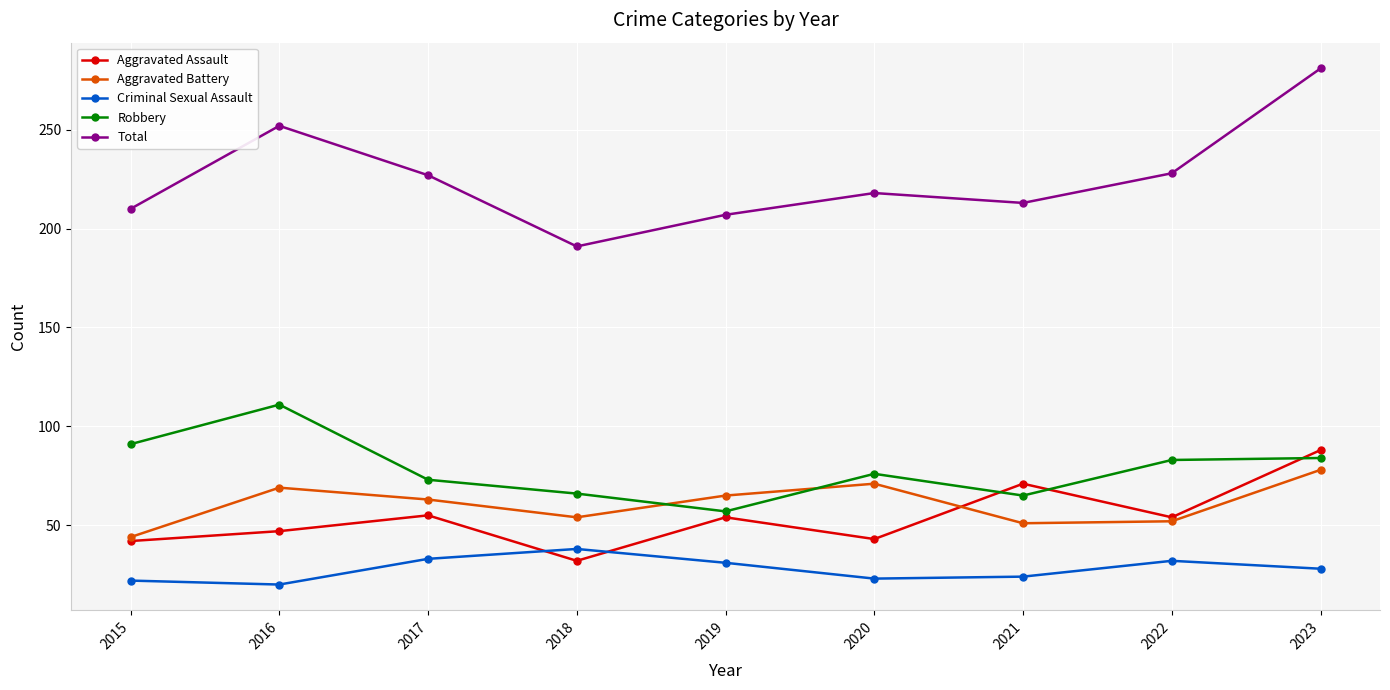

Is this an area chart (filled region under the line)?

No